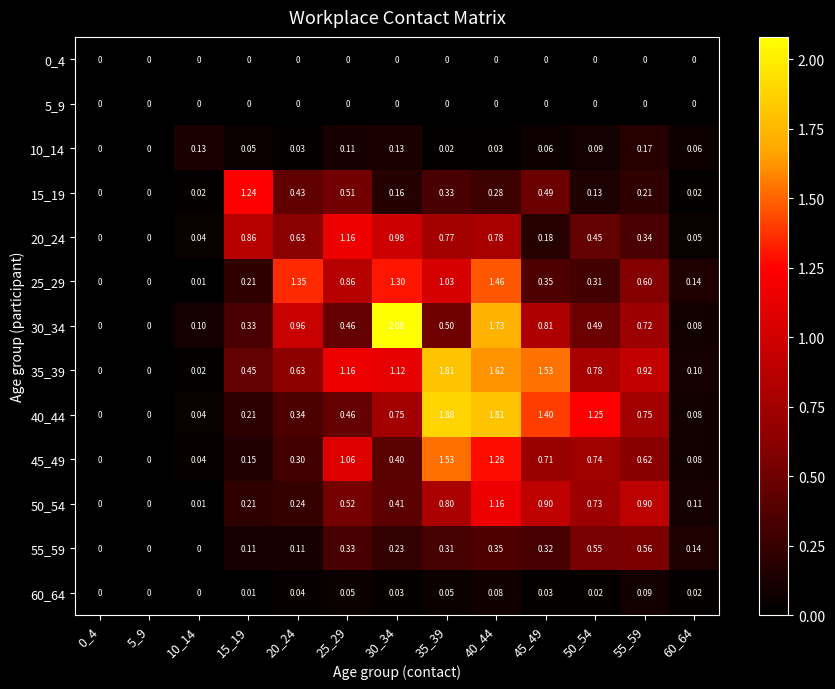

Is the value of 5_9 at 10_14 greater than the value of 25_29 at 50_54?

No